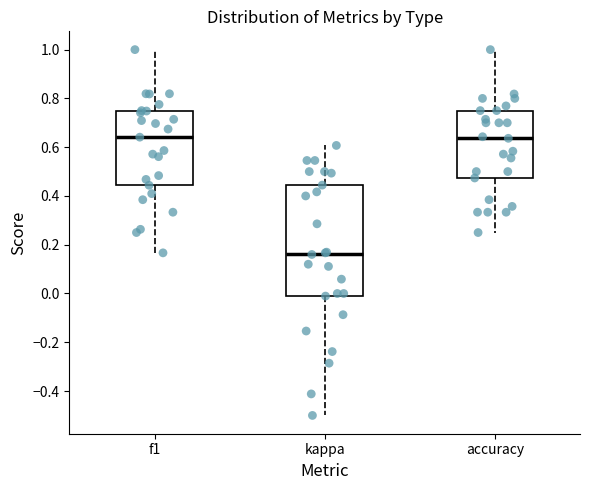

Reading left to right, read every box against the y-axis: the position of its median line, the range the box covers, and the ends of its whiskers. The values are not printed on the chart, so give them approximately, as read against the axis.

f1: median 0.64, box 0.44 to 0.74, whiskers 0.16 to 1.00
kappa: median 0.16, box -0.02 to 0.44, whiskers -0.50 to 0.60
accuracy: median 0.64, box 0.48 to 0.76, whiskers 0.26 to 1.00